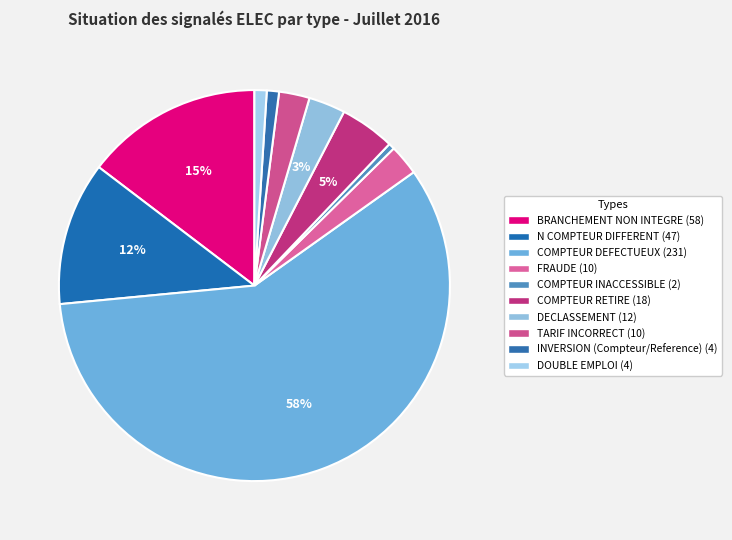

The N COMPTEUR DIFFERENT slice represents 1% of the pie. True or false?

False